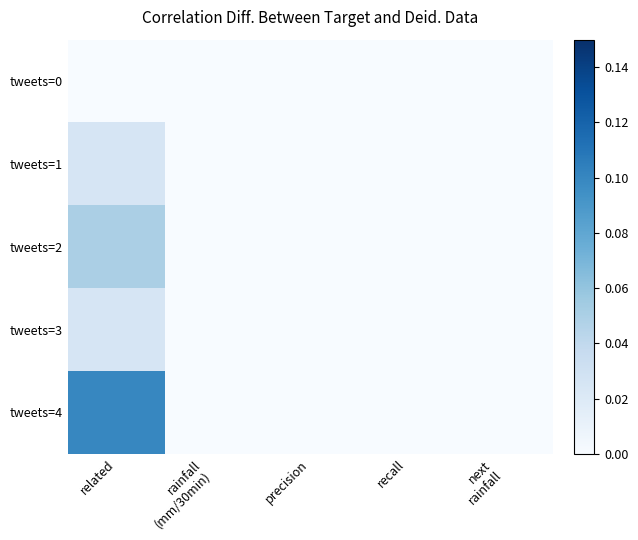

Reading right to left, list all the values displayed in this chart.

tweets=0: next
rainfall=0.0	recall=0.0	precision=0.0	rainfall
(mm/30min)=0.0	related=0.0
tweets=1: next
rainfall=0.0	recall=0.0	precision=0.0	rainfall
(mm/30min)=0.0	related=0.0
tweets=2: next
rainfall=0.0	recall=0.0	precision=0.0	rainfall
(mm/30min)=0.0	related=0.1
tweets=3: next
rainfall=0.0	recall=0.0	precision=0.0	rainfall
(mm/30min)=0.0	related=0.0
tweets=4: next
rainfall=0.0	recall=0.0	precision=0.0	rainfall
(mm/30min)=0.0	related=0.1